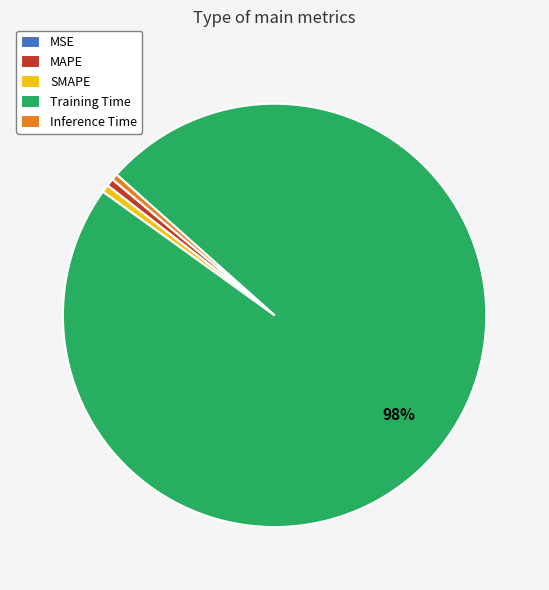

Is it true that MAPE is 11% of the pie?

False